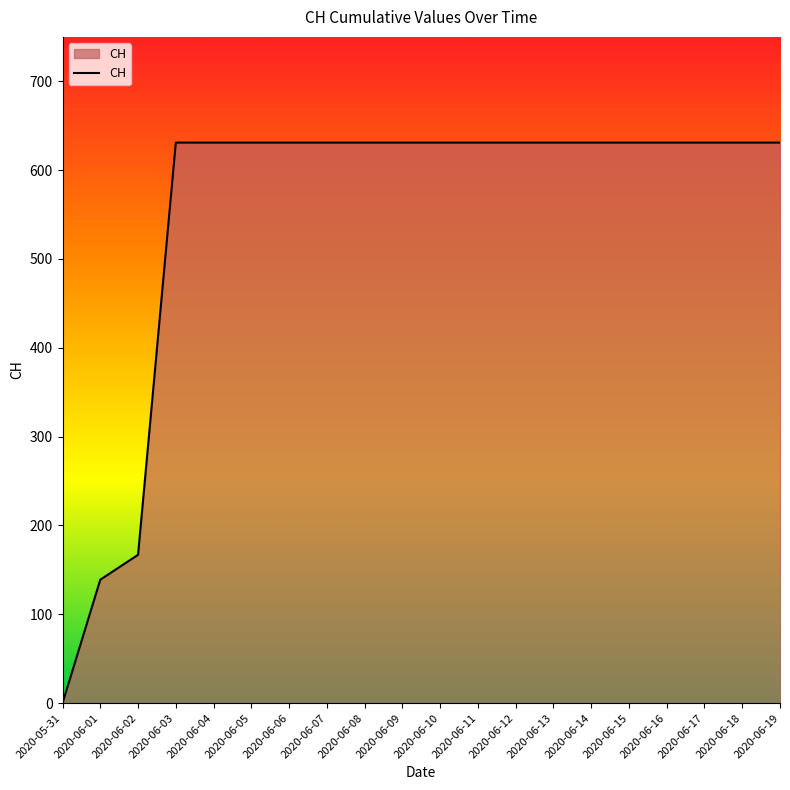

The value at 2020-06-19 is 631. True or false?

True